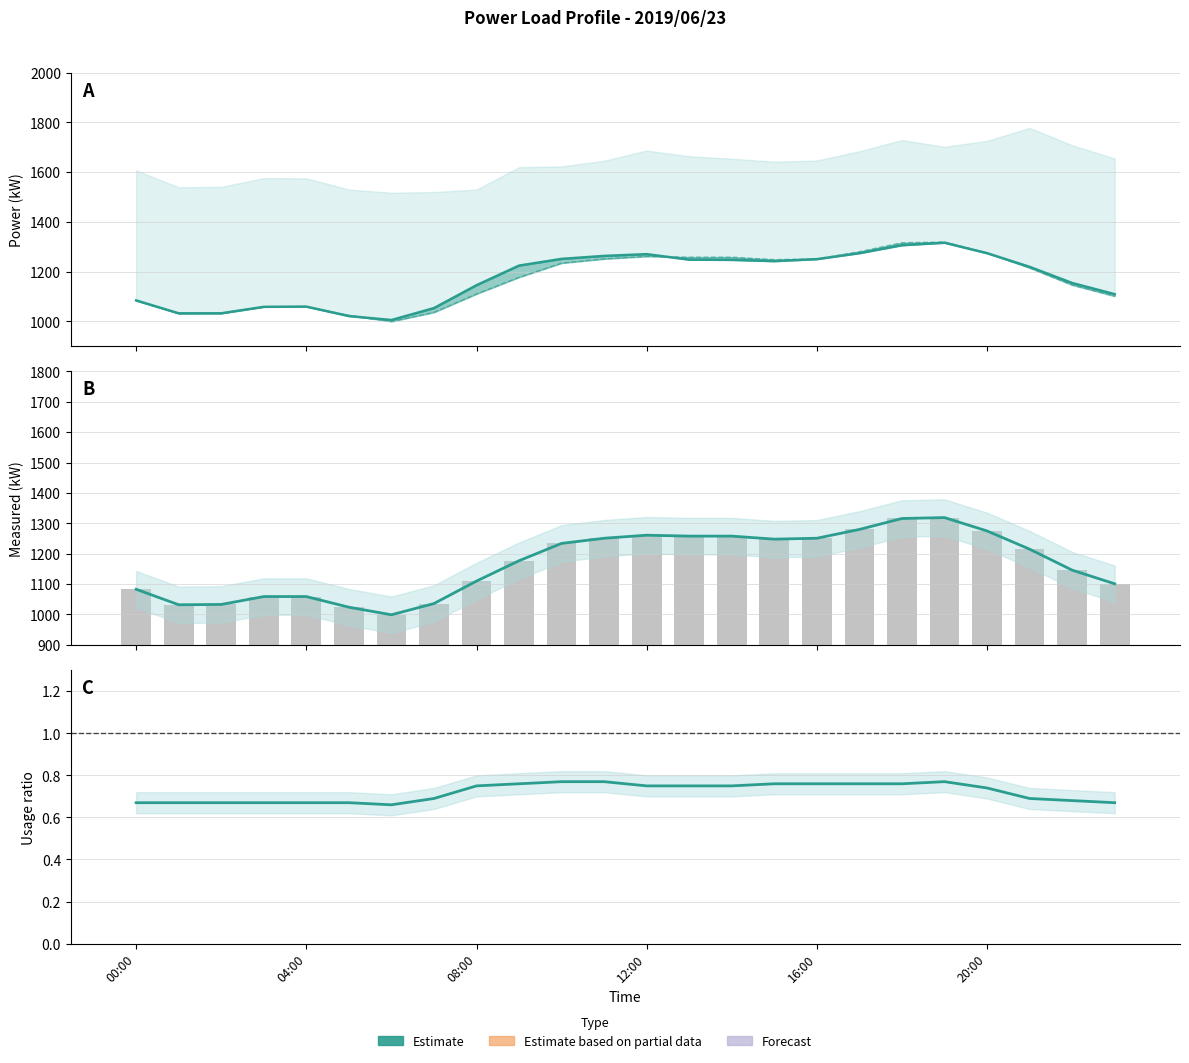

What is the label of the 17th bar from the right?

7